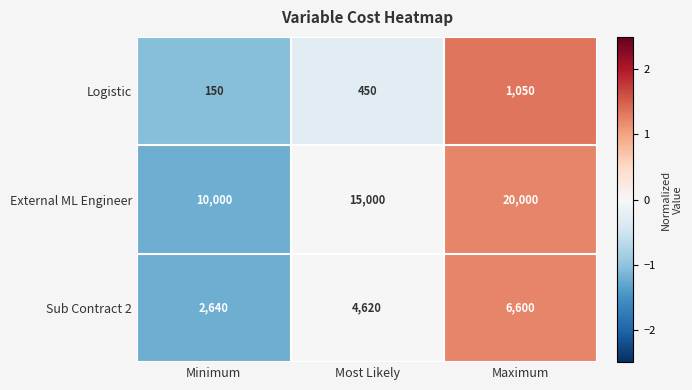

How many distinct data groups are displayed?

3